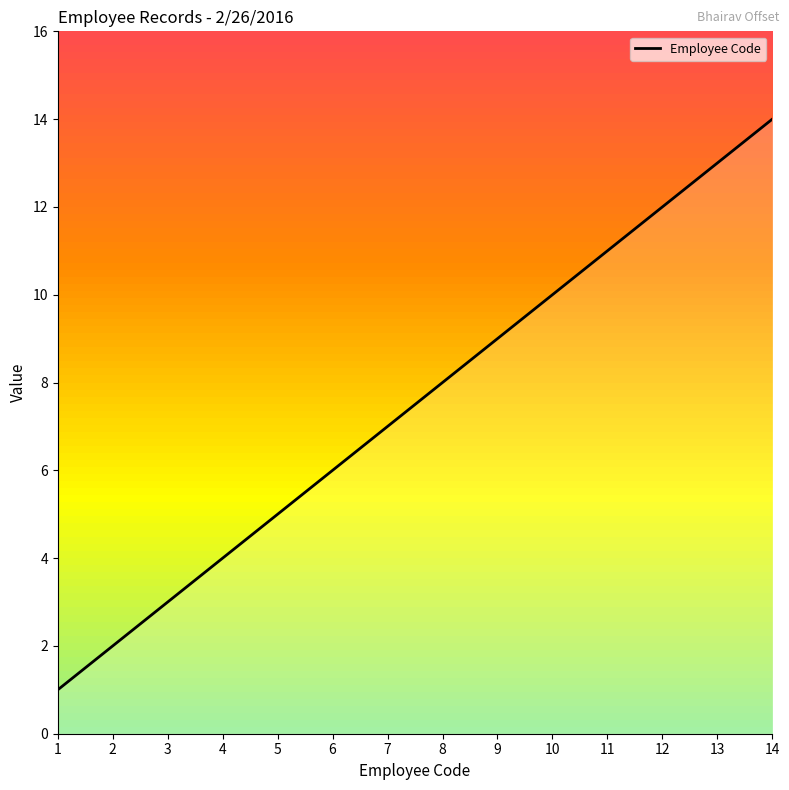

Reading left to right, what are all the values shown in this chart?

1=1	2=2	3=3	4=4	5=5	6=6	7=7	8=8	9=9	10=10	11=11	12=12	13=13	14=14